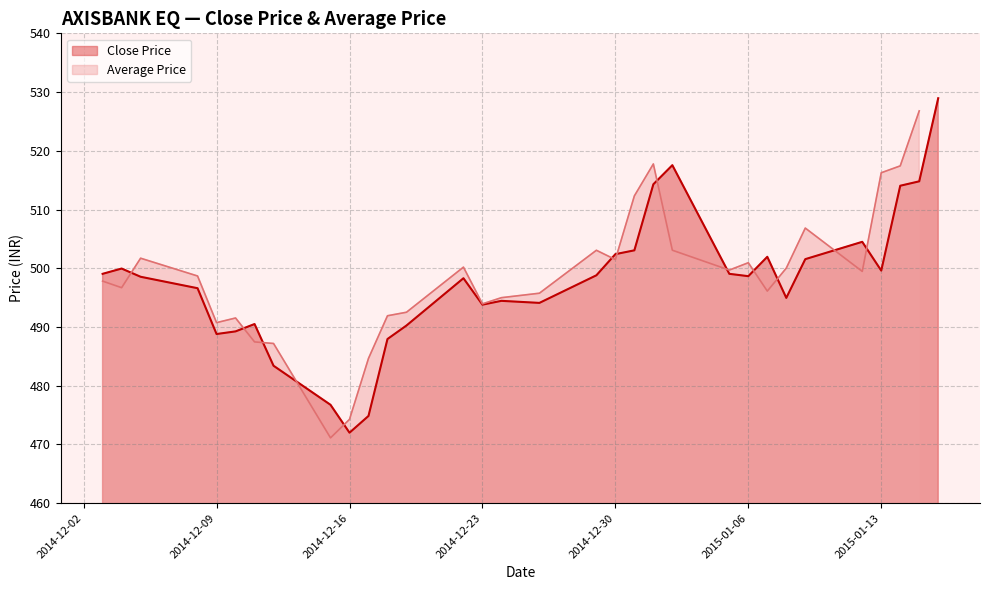

At which label does Average Price reach its peak?

2015-01-15